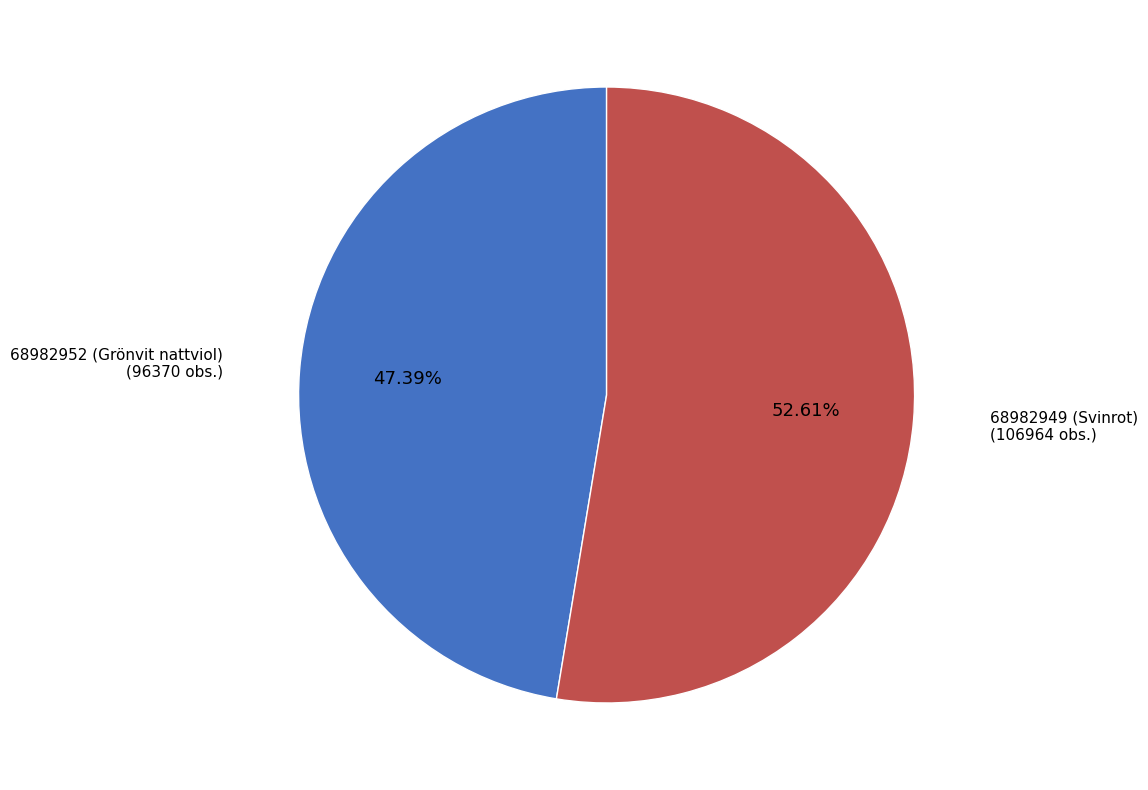

How many slices are in this pie chart?

2